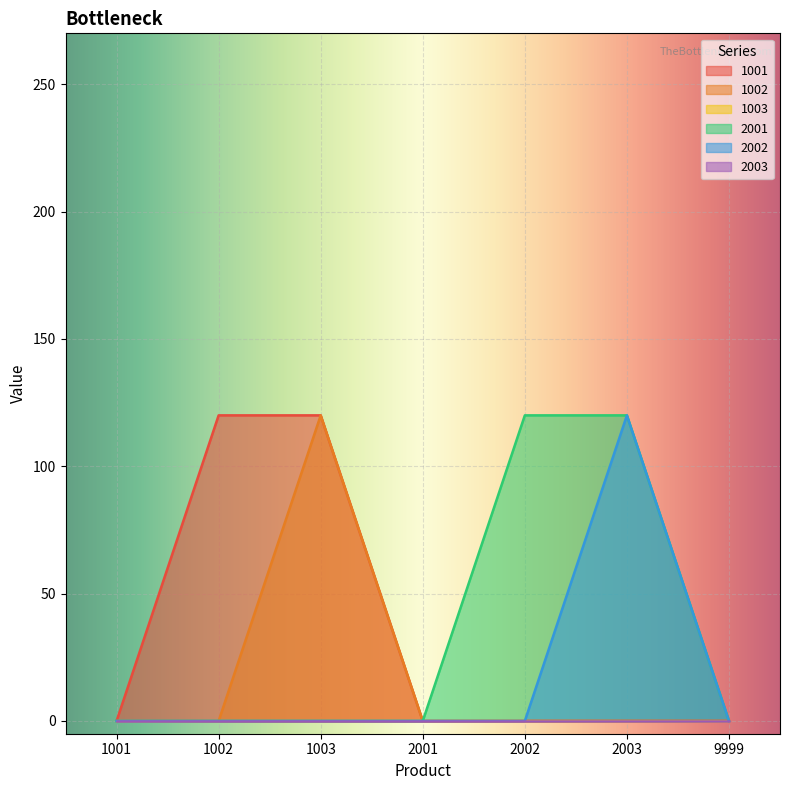

Between 1003 and 2002, which series saw the biggest shift?

1001